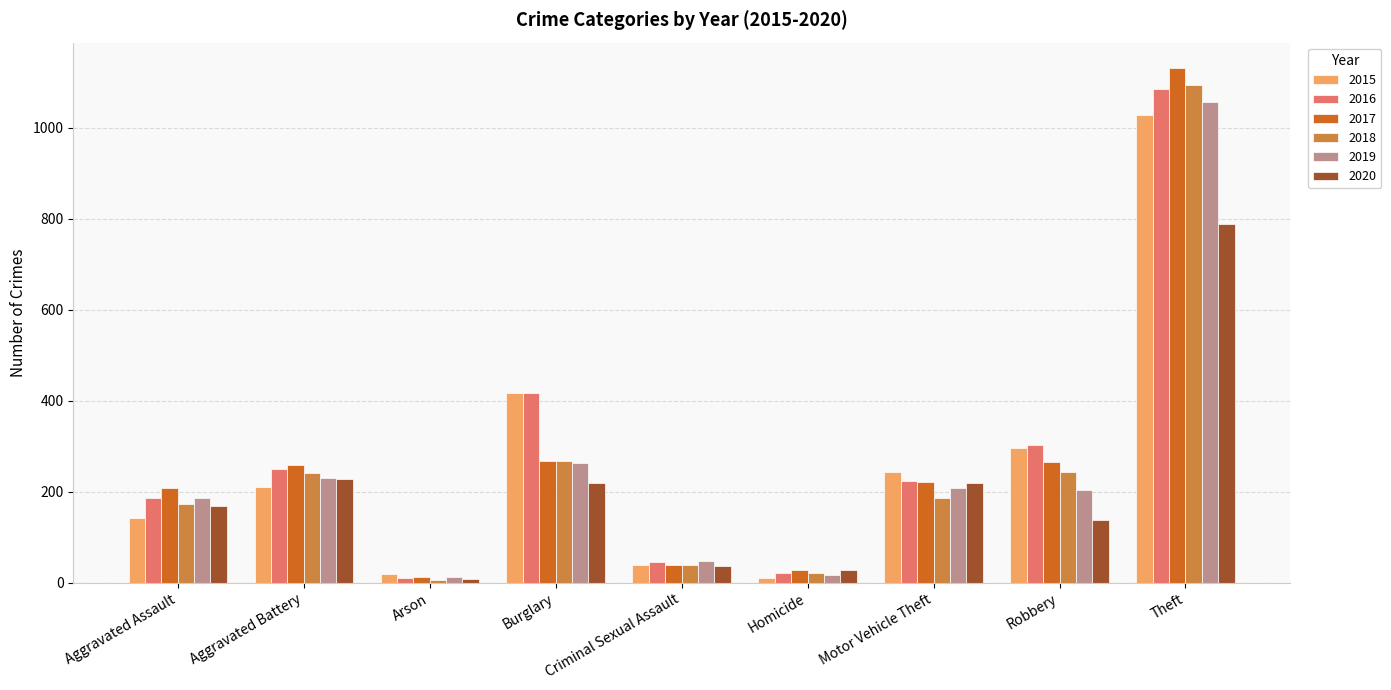

What is the average value of the 2015 series?

267